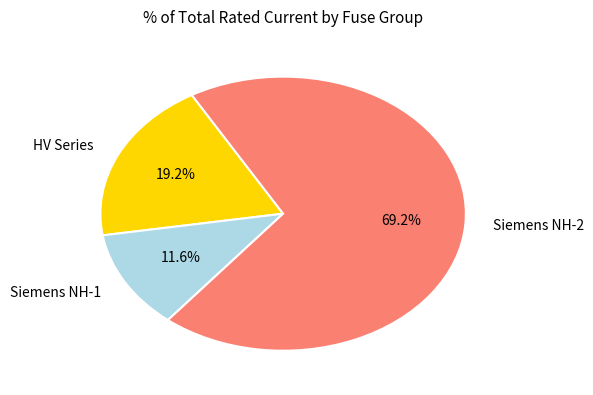

What is the total percentage of Siemens NH-1 and Siemens NH-2?

80.8%